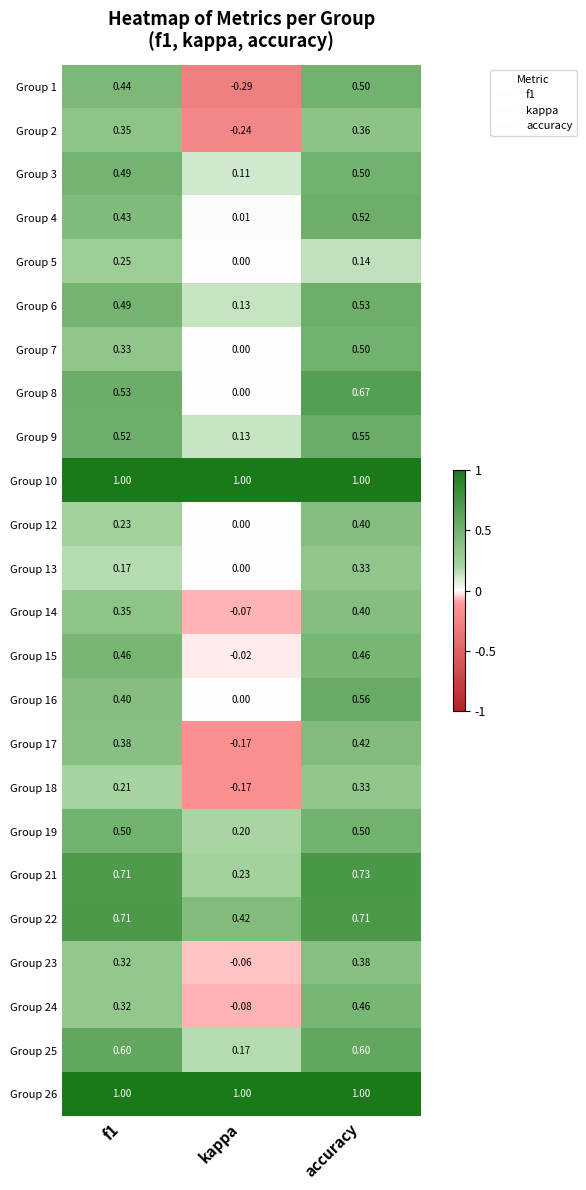

Between kappa and accuracy, which series saw the biggest shift?

Group 1